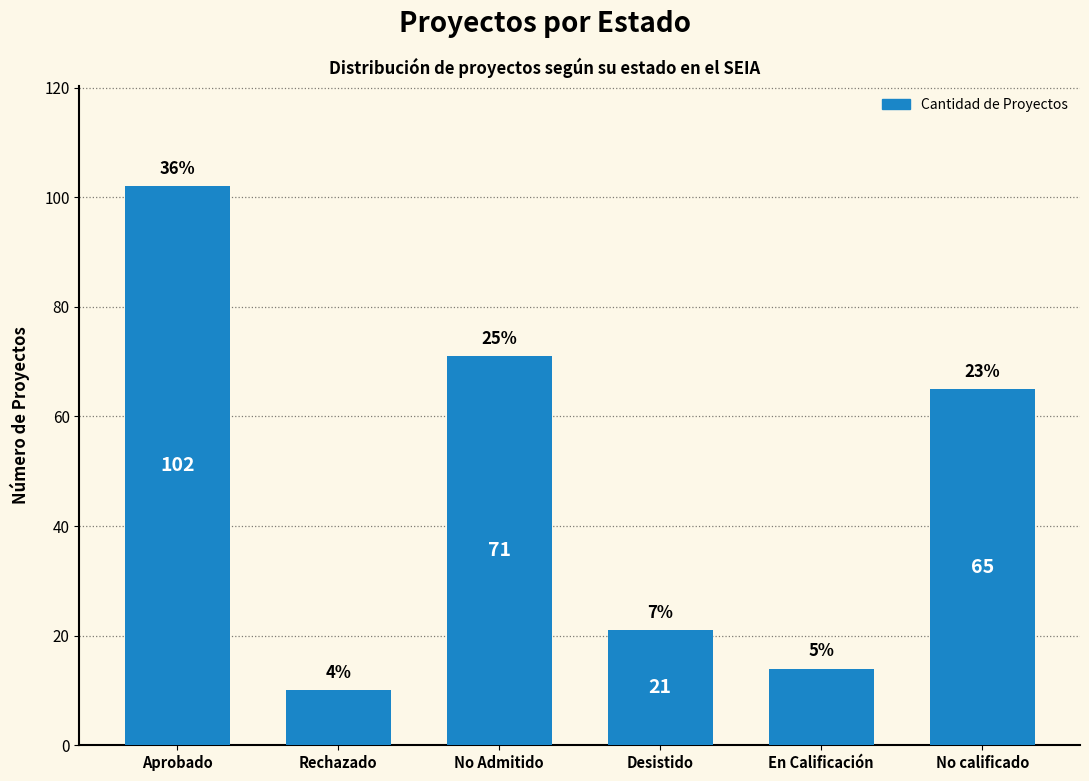

List the labels in order of value, largest first.

Aprobado, No Admitido, No calificado, Desistido, En Calificación, Rechazado